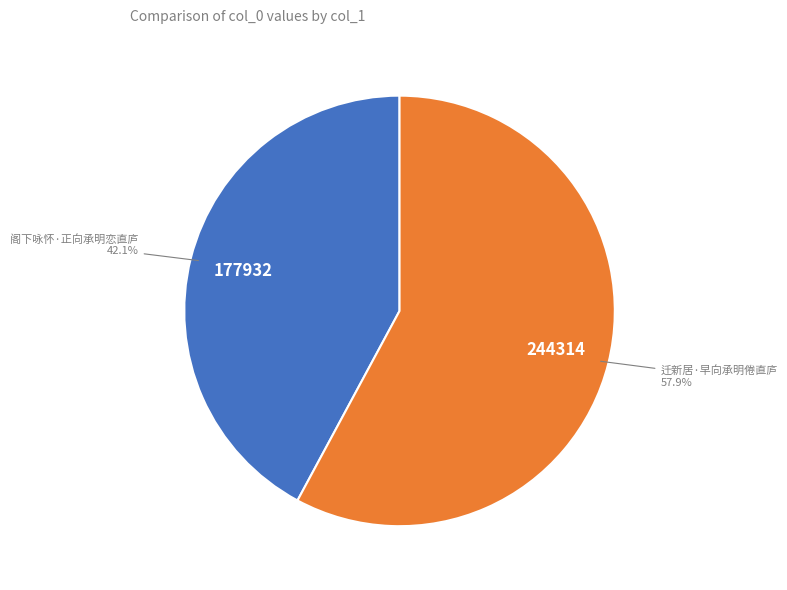

Is there any slice that represents more than half of the pie?

Yes